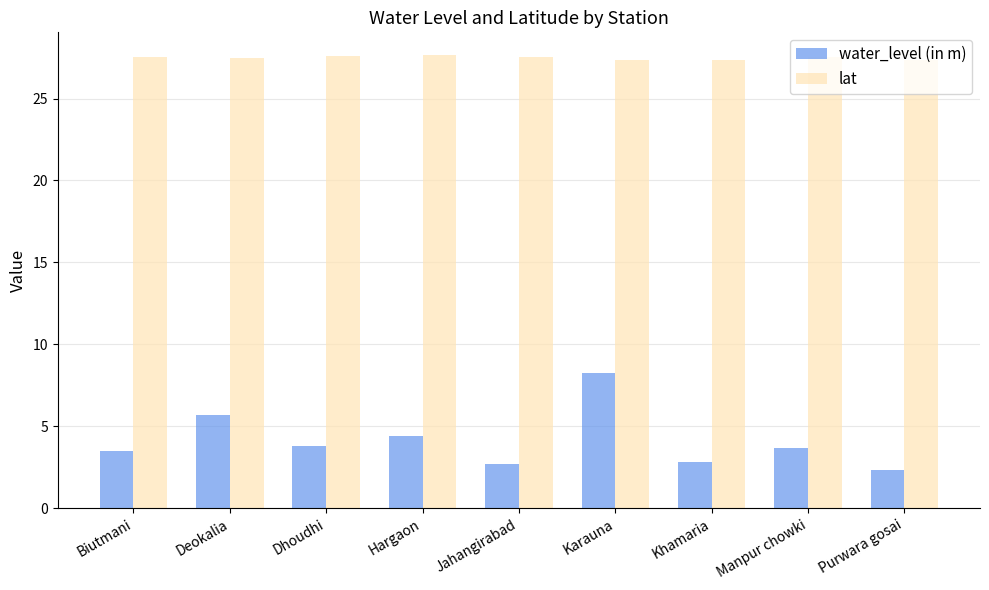

What are all the series names shown in the legend?

water_level (in m), lat